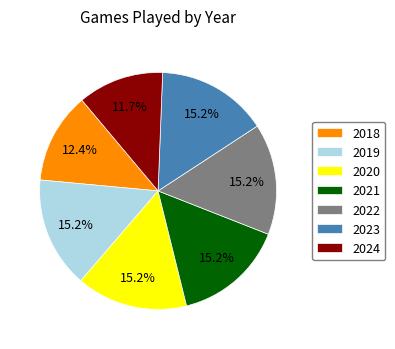

Count the number of slices in the pie.

7